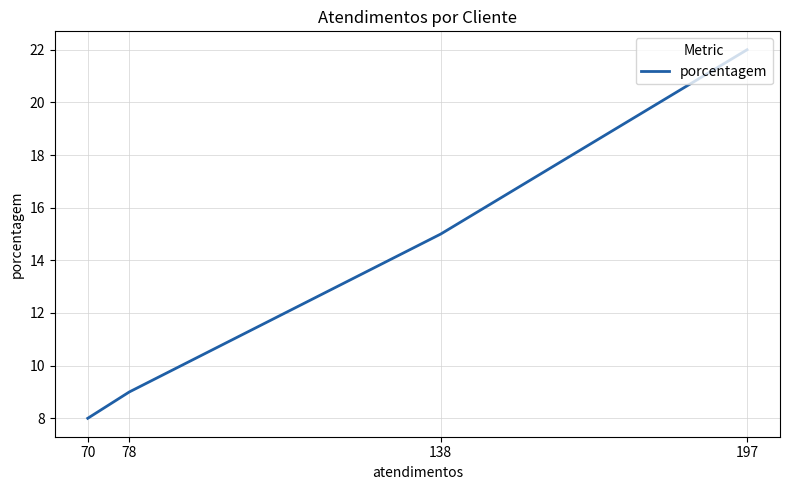

List the labels in order of value, smallest first.

70, 78, 138, 197